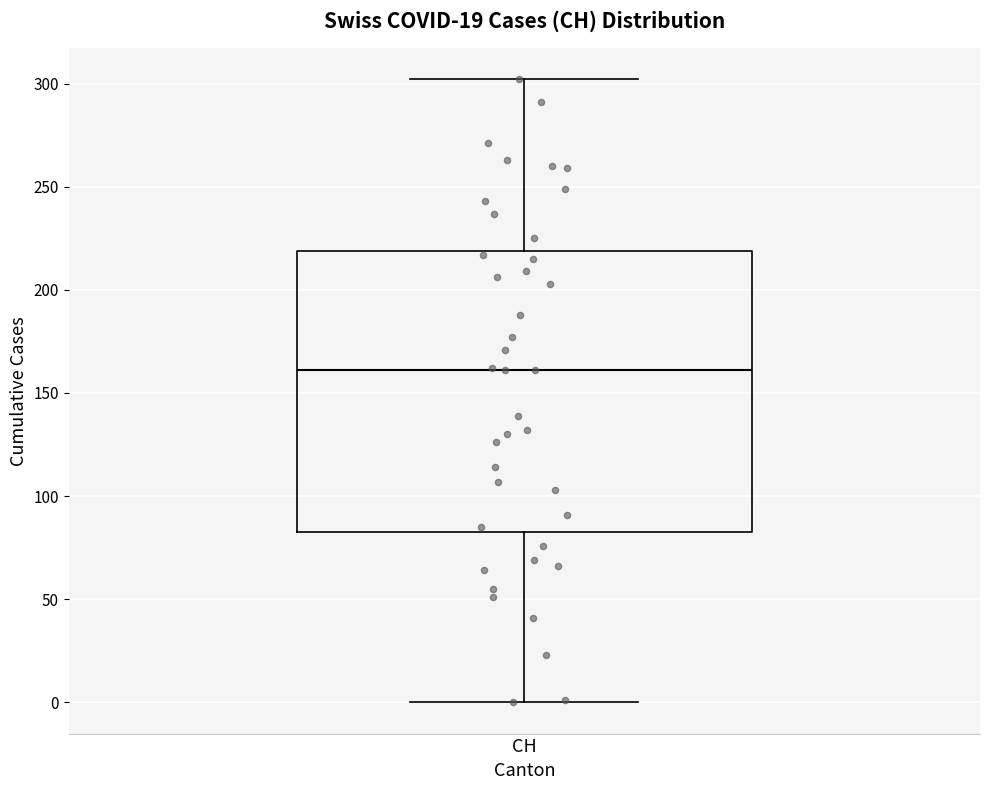

Read this box plot against the y-axis: the position of the median line, the range covered by the box, and the ends of both whiskers. The values are not printed on the chart, so give them approximately, as read against the axis.

median 160, box 85 to 220, whiskers 0 to 300